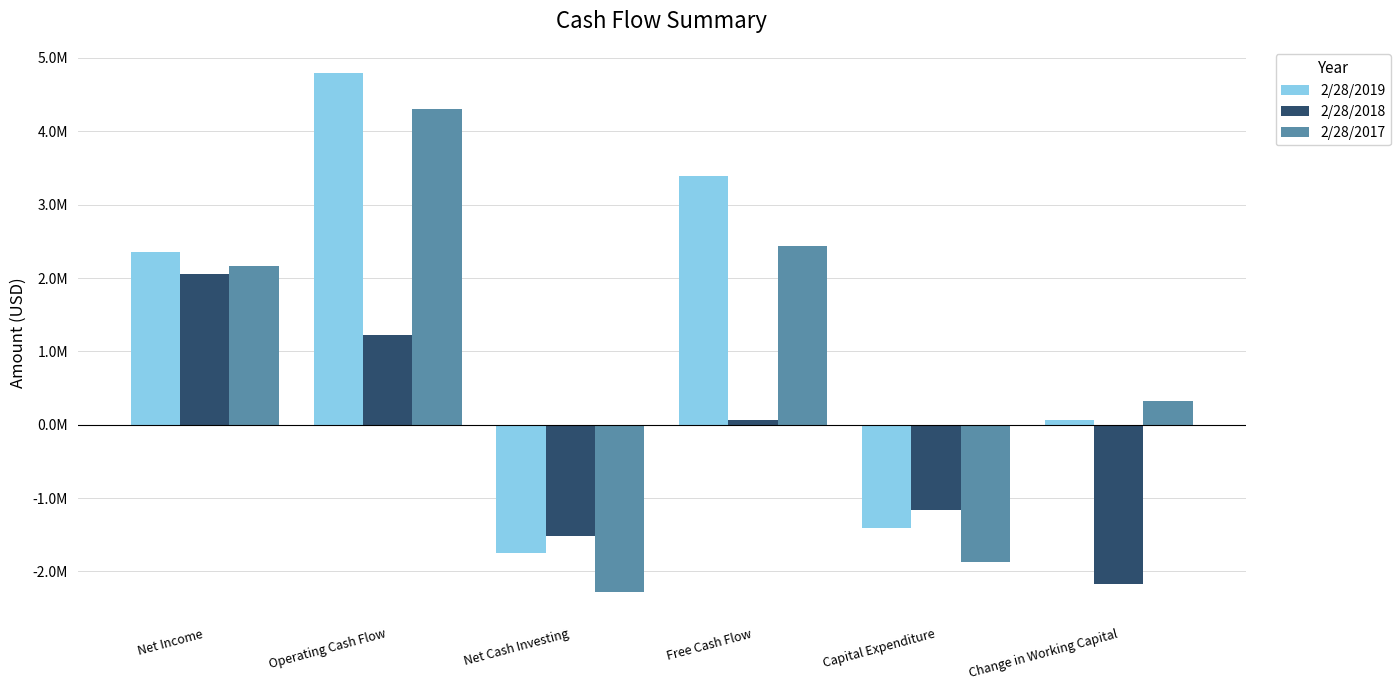

Does the chart contain any negative values?

Yes